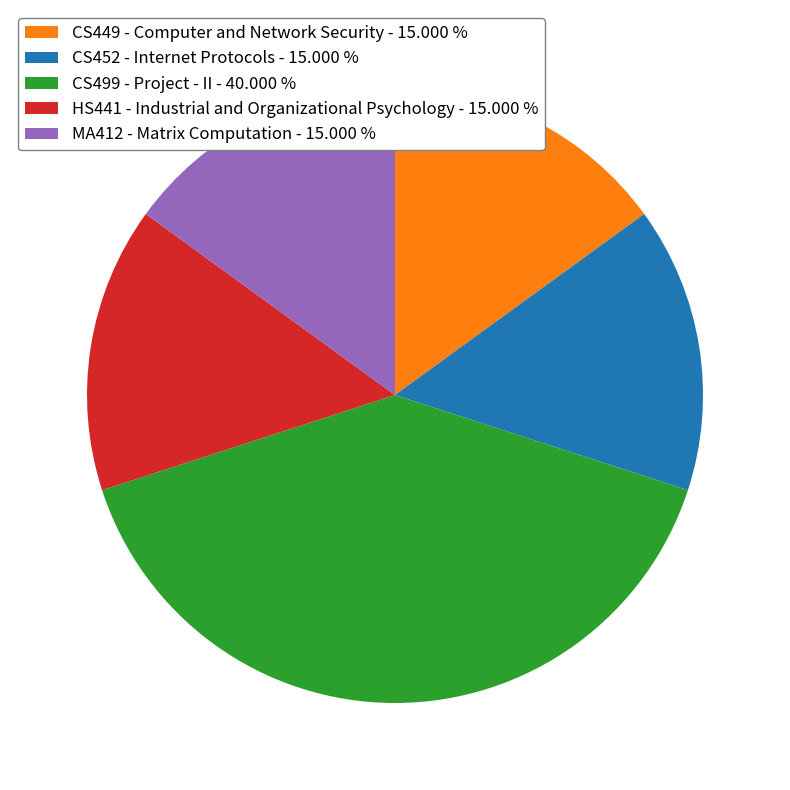

Is CS499 - Project - II the majority of the pie?

No